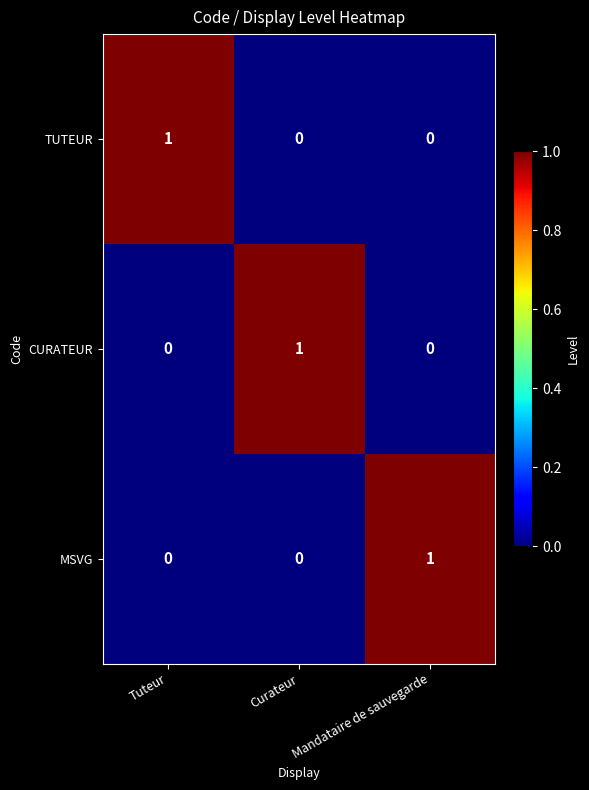

What is the spread (max minus min) of values at Tuteur?

1